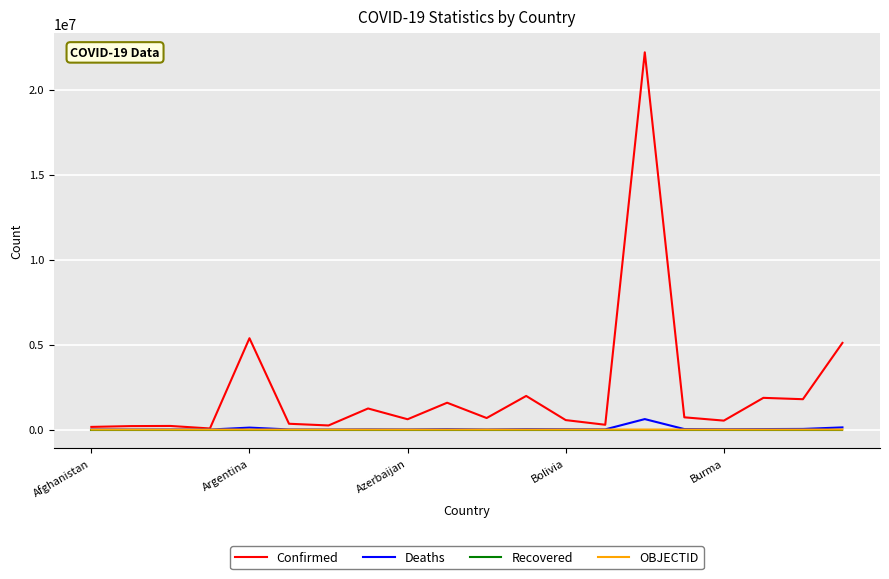

What is the maximum value shown in the chart?

22201221